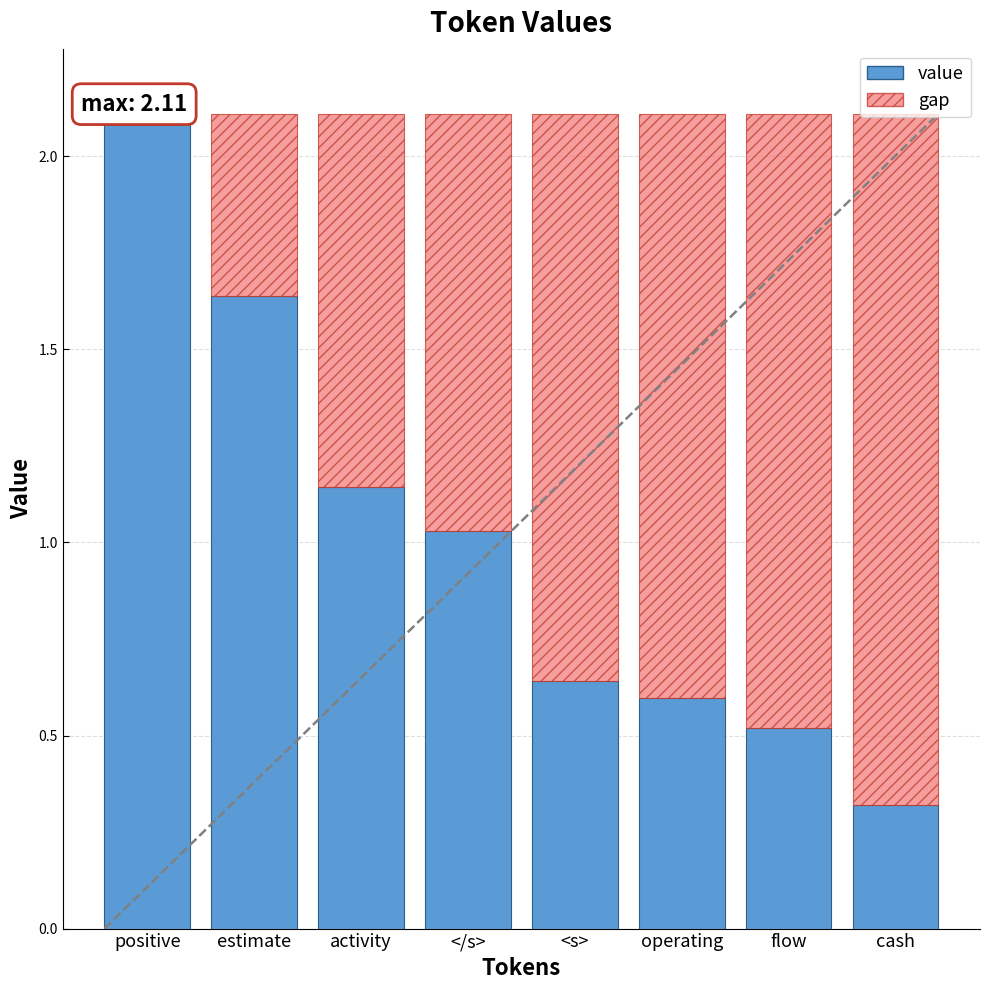

What value does the gap series have at flow?

1.6